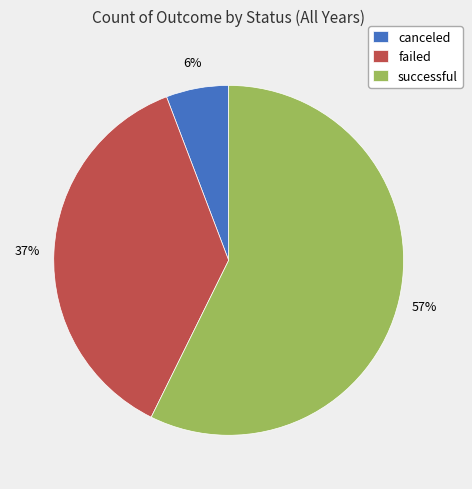

To the nearest percent, what is the average slice percentage?

33%